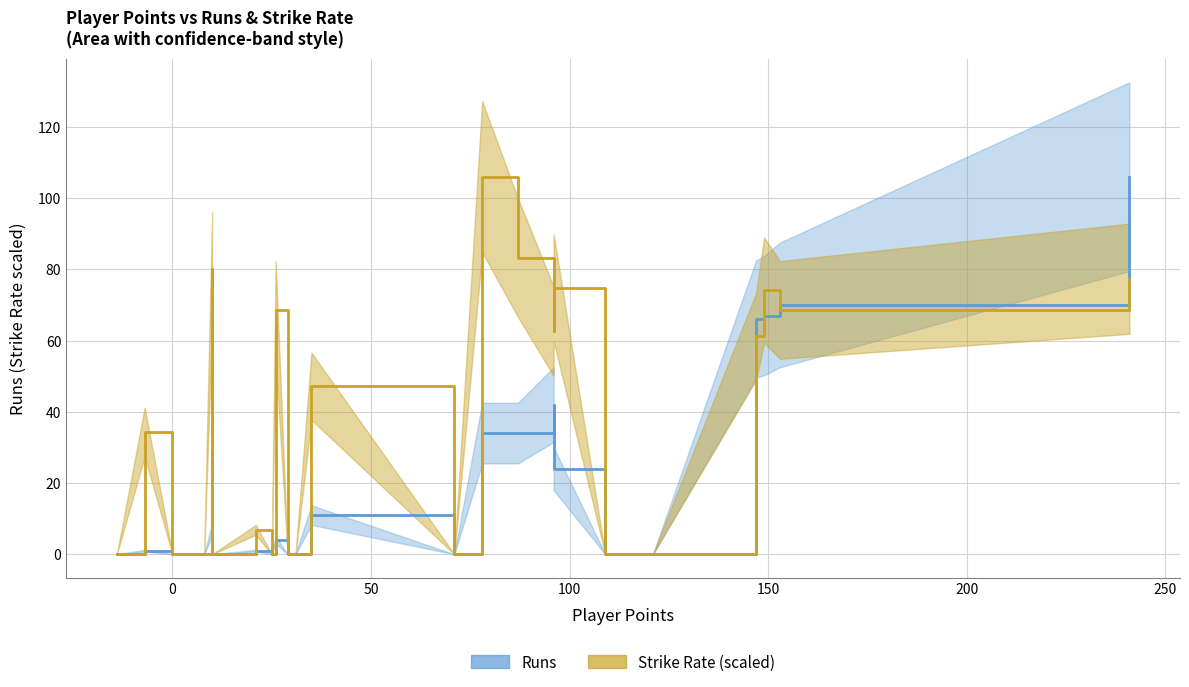

What is the maximum value shown in the chart?

106.0